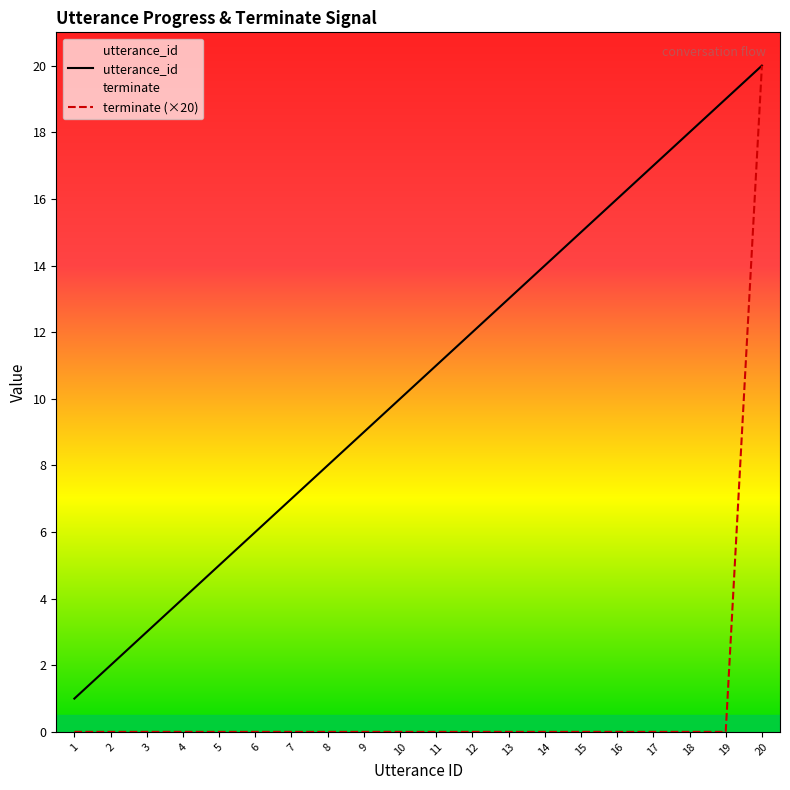

The value of terminate at 6 is 8. True or false?

False